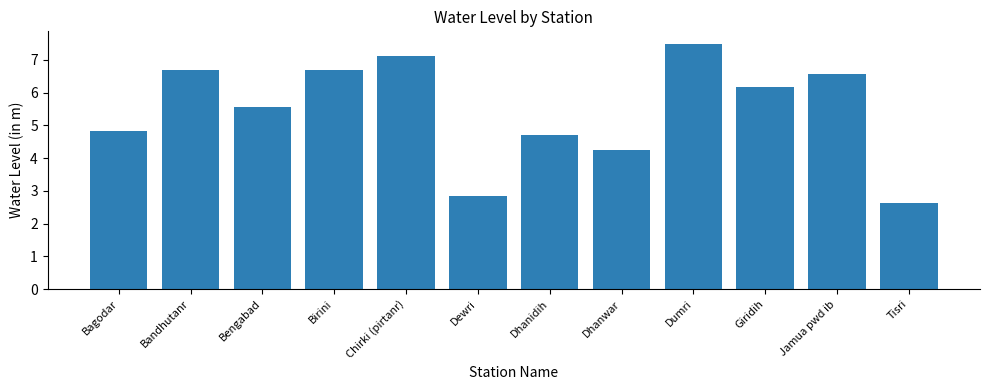

At which category does the chart reach its peak across all series?

Dumri